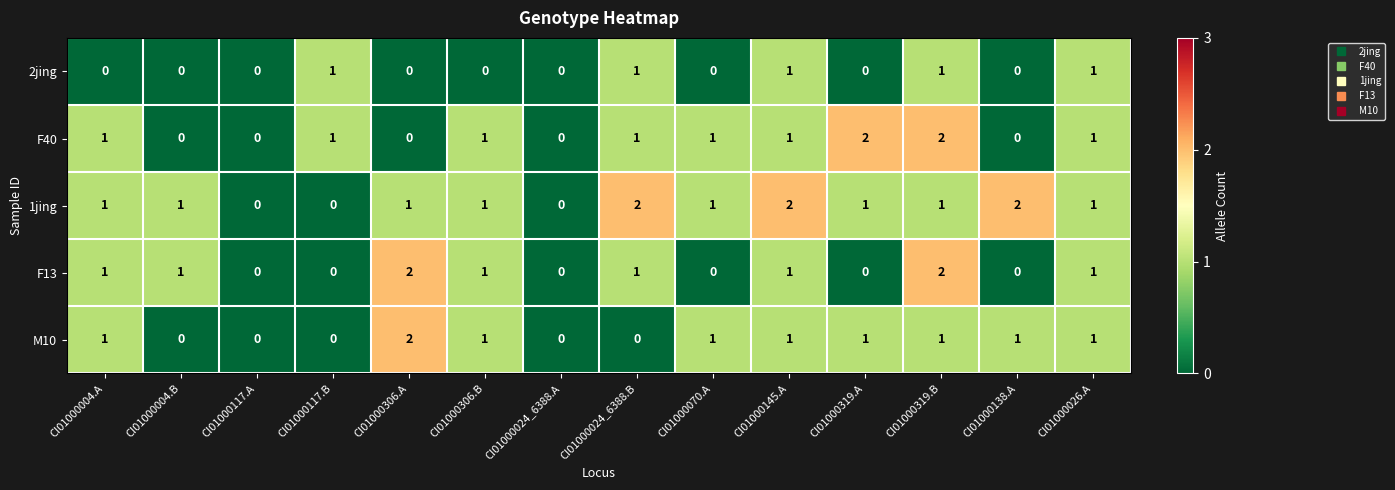

The value of F40 at CI01000138.A is -1. True or false?

False